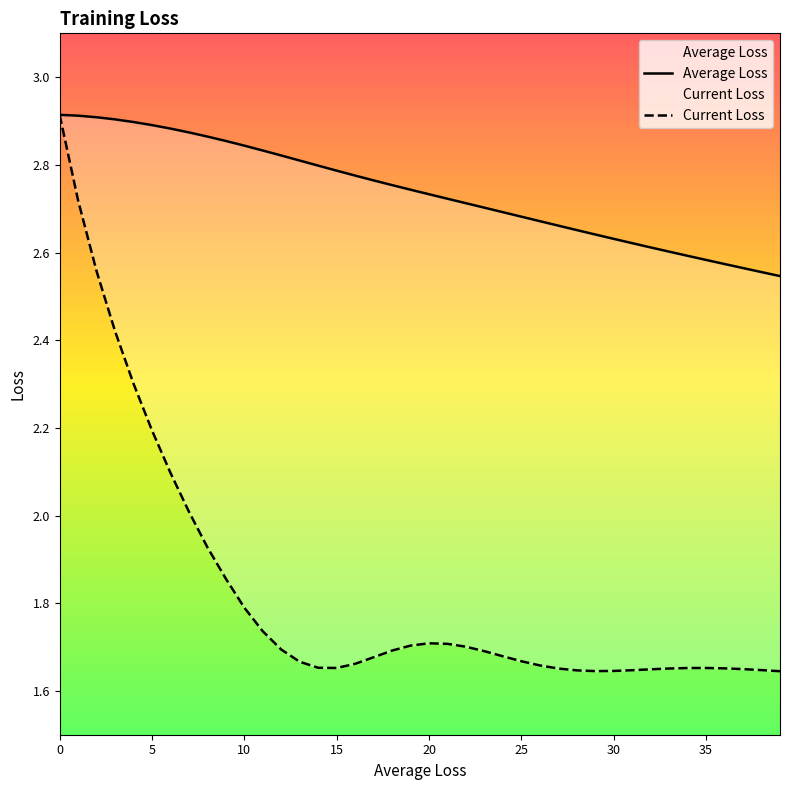

True or false: Average Loss has a value of 2.7 at 27.

True